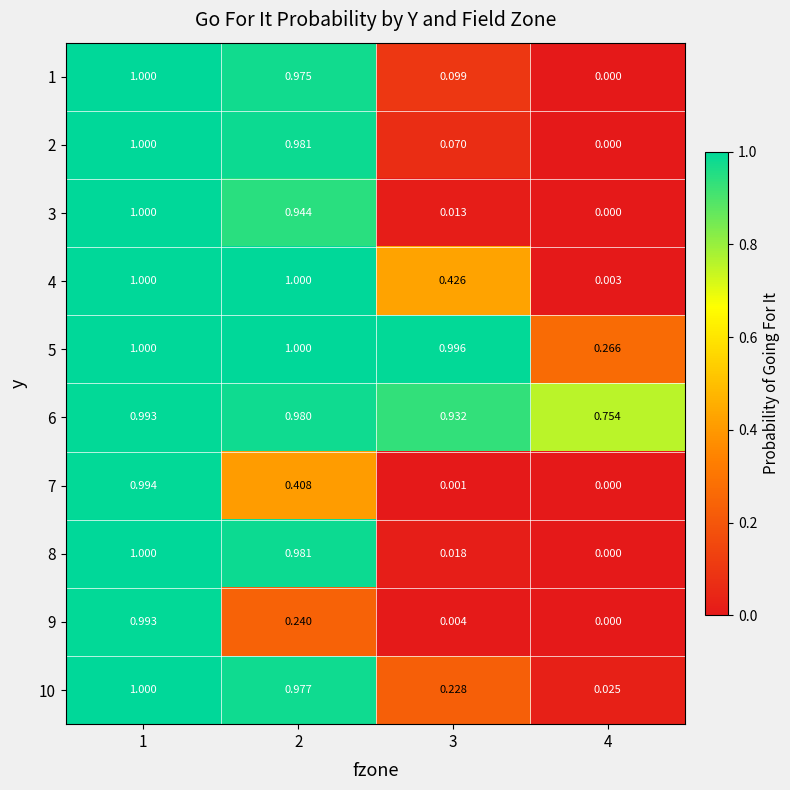

Is the value of 1 at 4 greater than the value of 5 at 1?

No